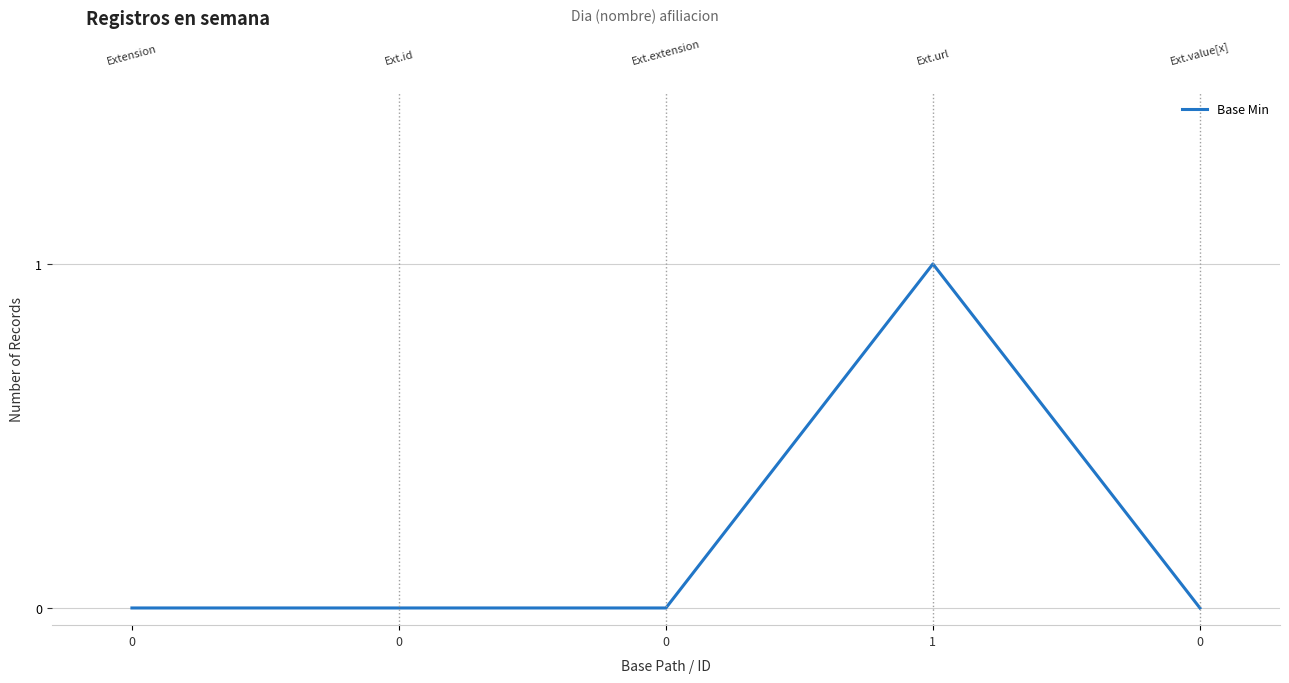

The chart shows a value of 0 at 0. True or false?

True